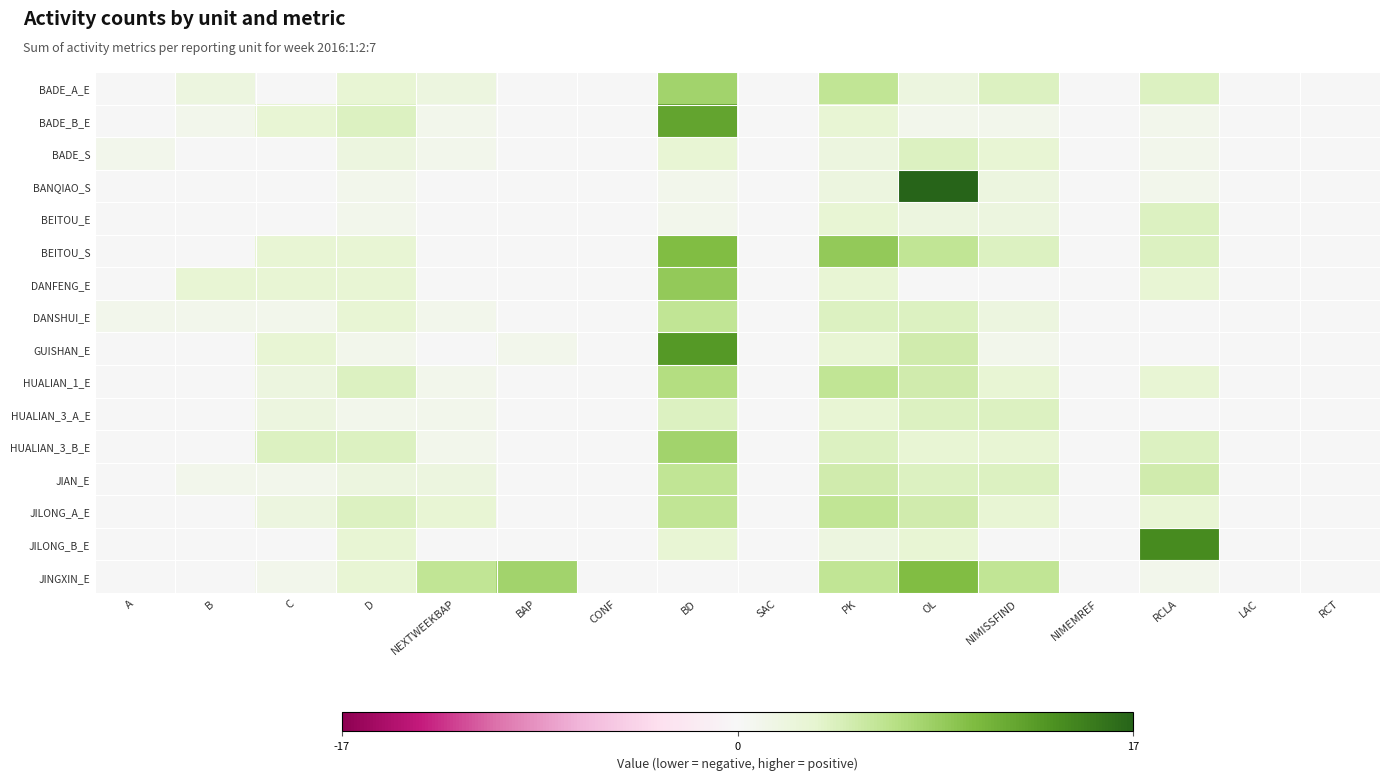

What is the greatest value displayed?

17